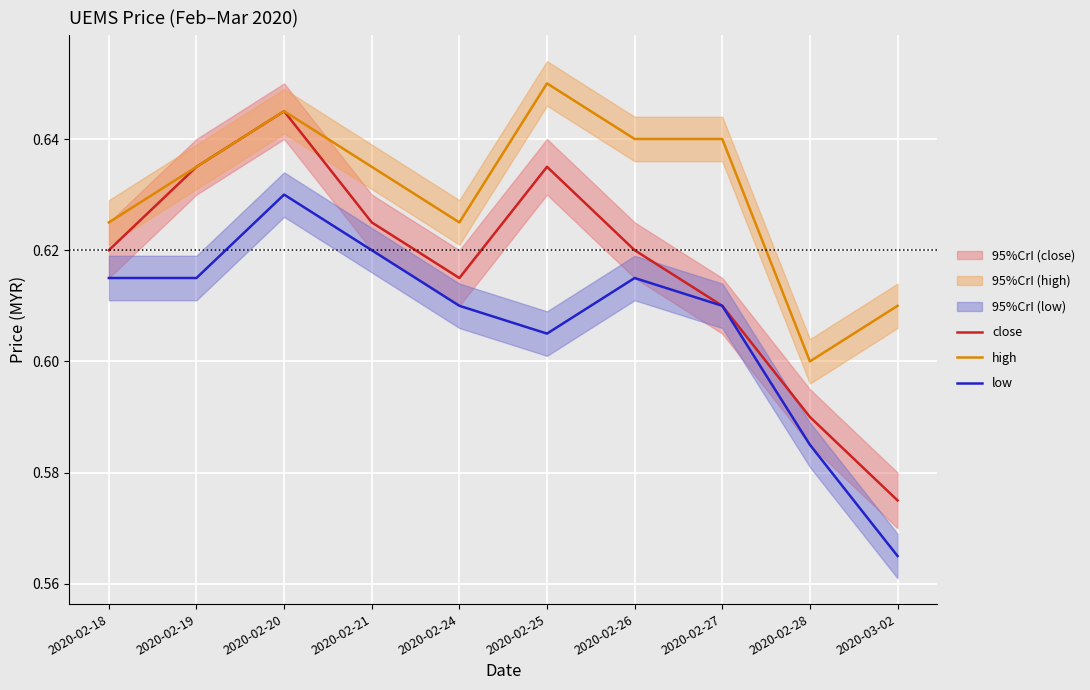

True or false: close and low intersect in this chart.

False